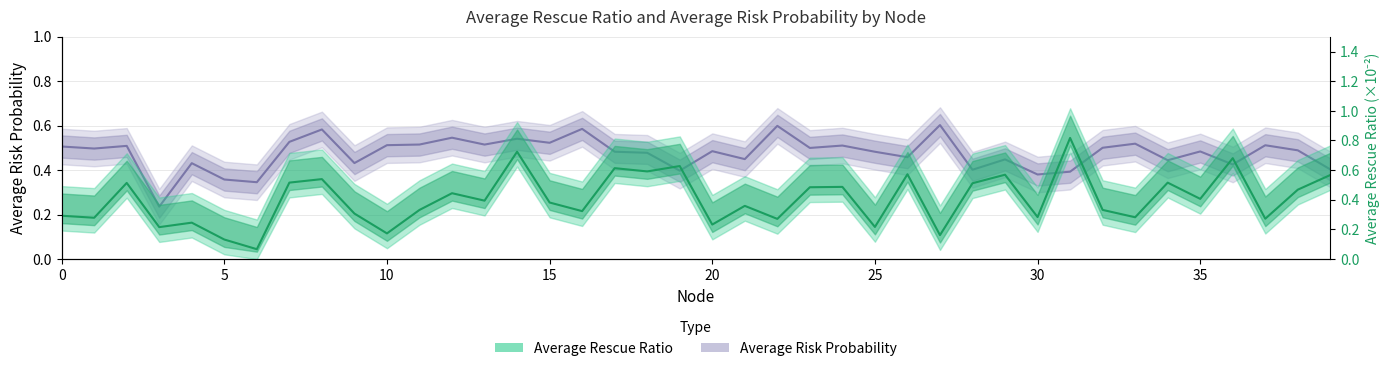

In Average Risk Probability, how many points are higher than both neighbors (excluding endpoints)?

14